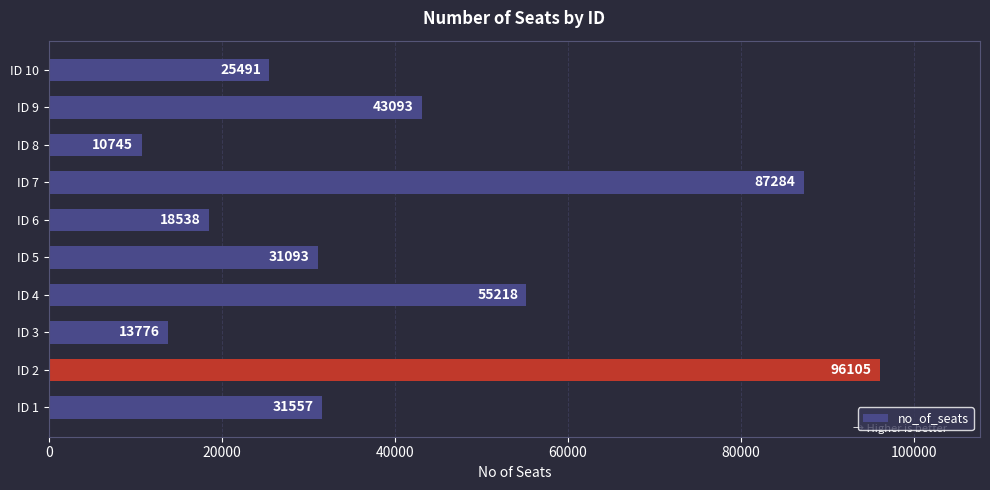

Reading bottom to top, extract all data points from this chart.

31557	96105	13776	55218	31093	18538	87284	10745	43093	25491